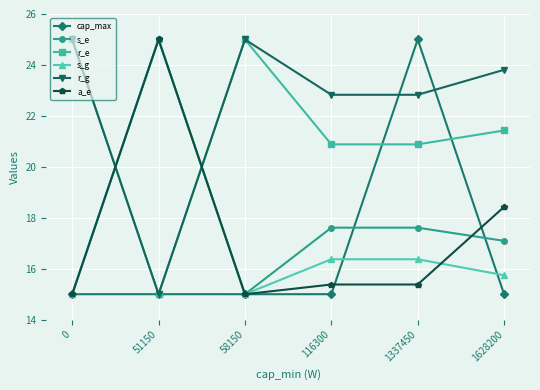

After their last crossing, which series has the higher values: r_g or a_e?

r_g